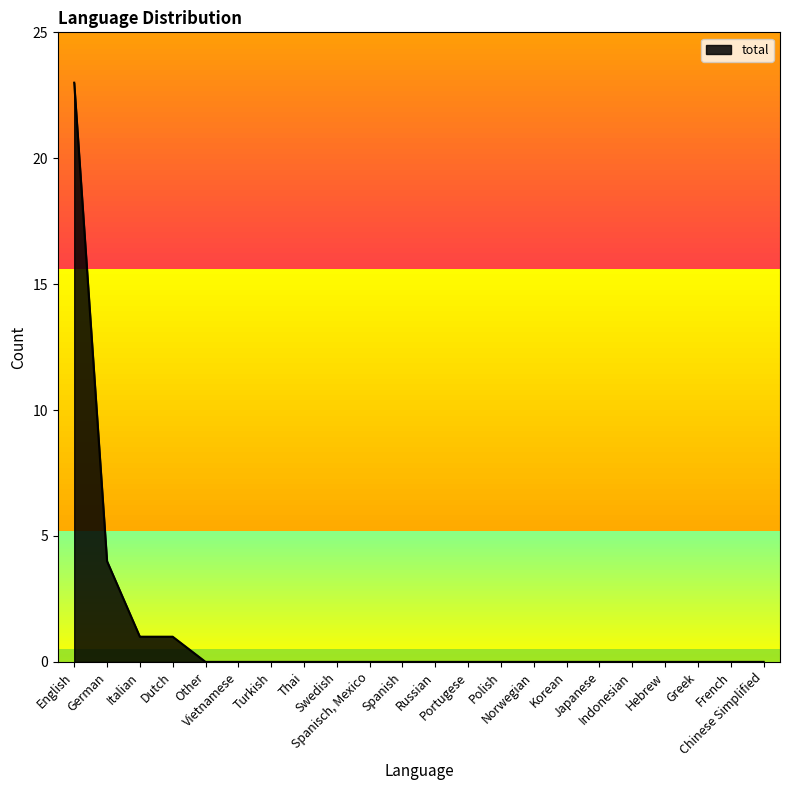

What is the greatest value displayed?

23